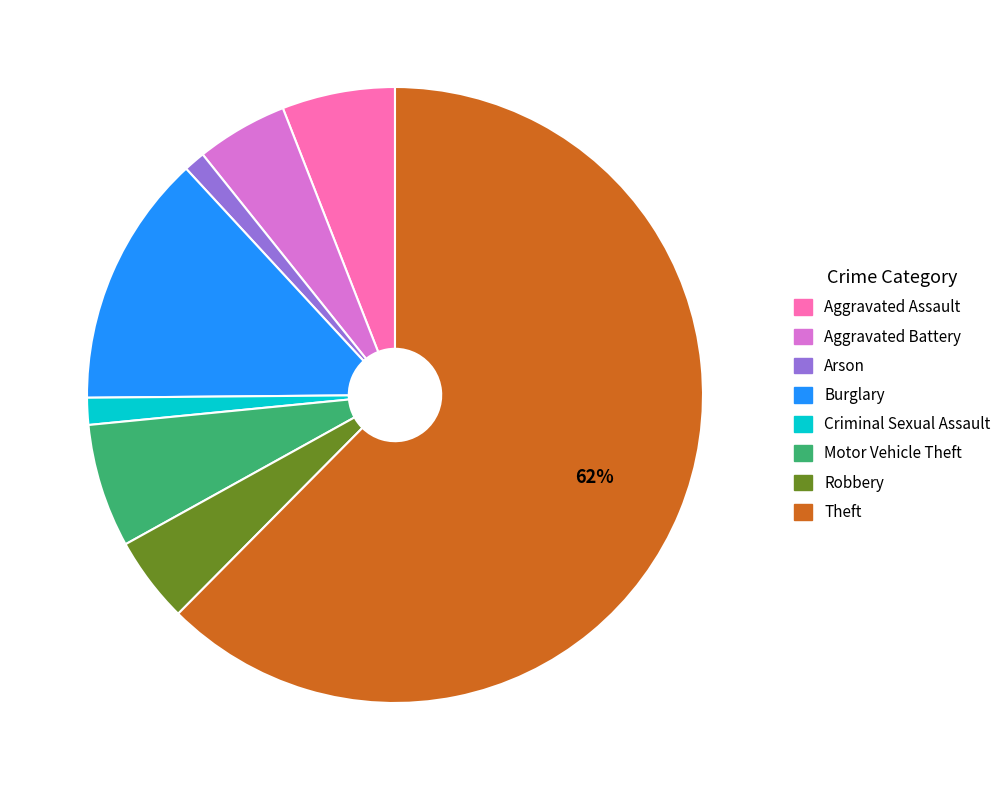

Does any single category account for the majority?

Yes